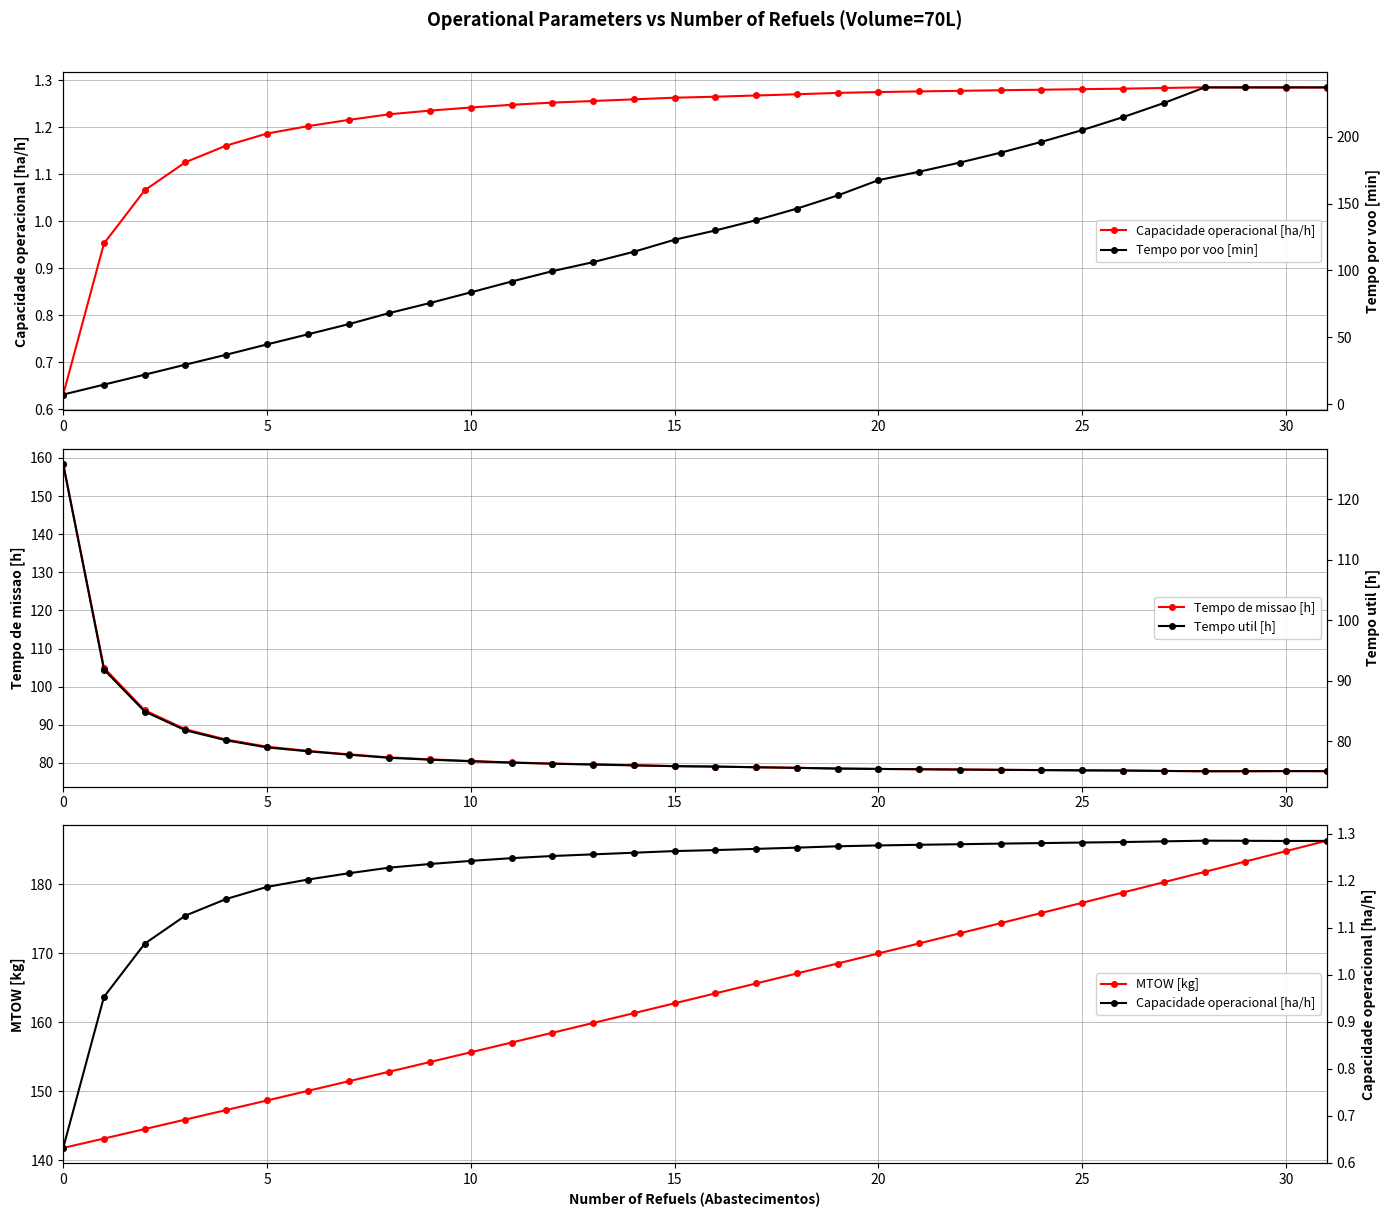

Is it true that Tempo util [h] equals 75.7 at 17?

True